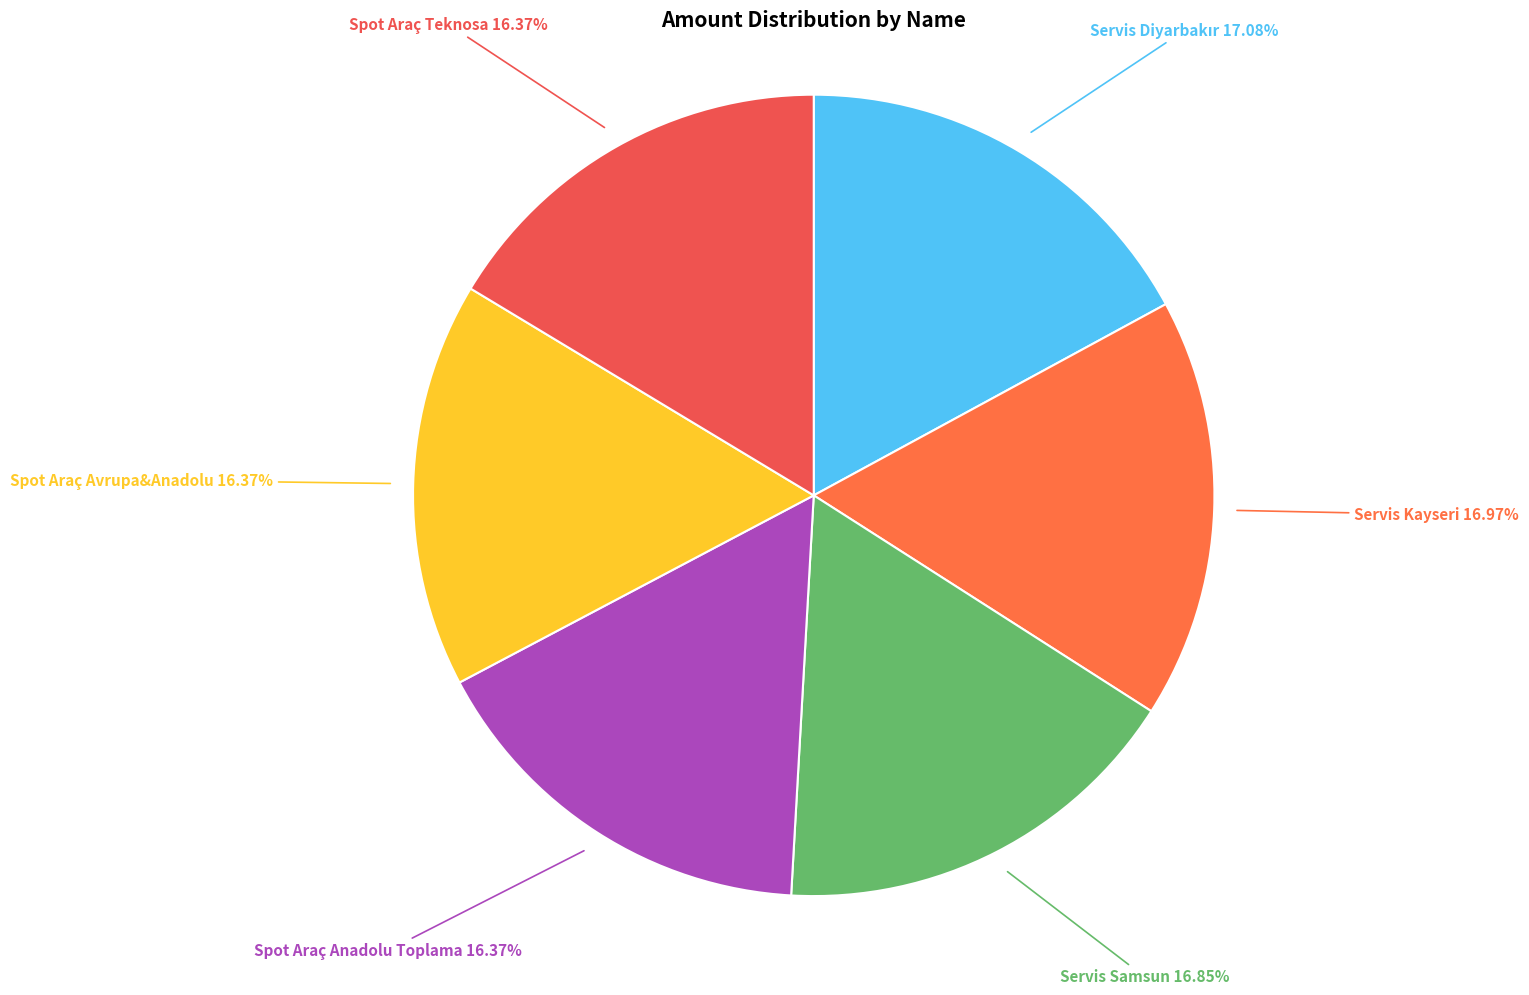

To the nearest percent, what is the difference between the largest and smallest slice percentages?

1%